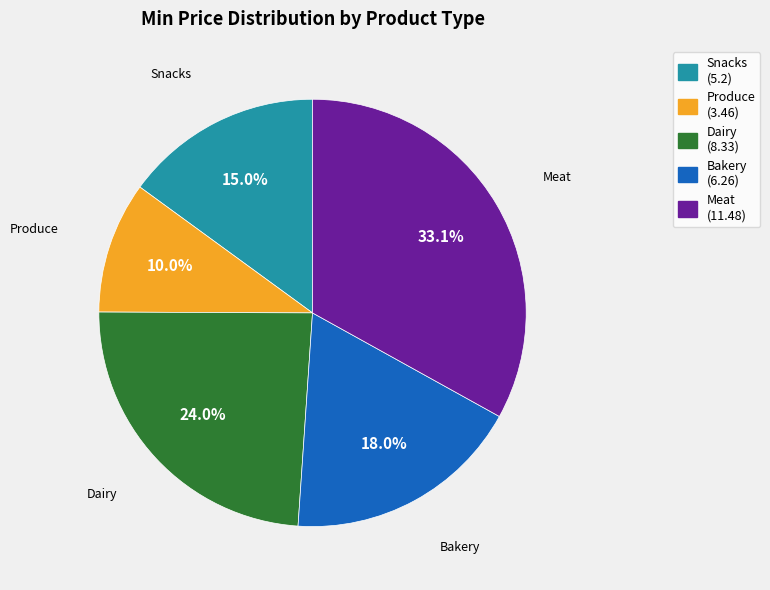

Which has a higher value, Dairy or Produce?

Dairy